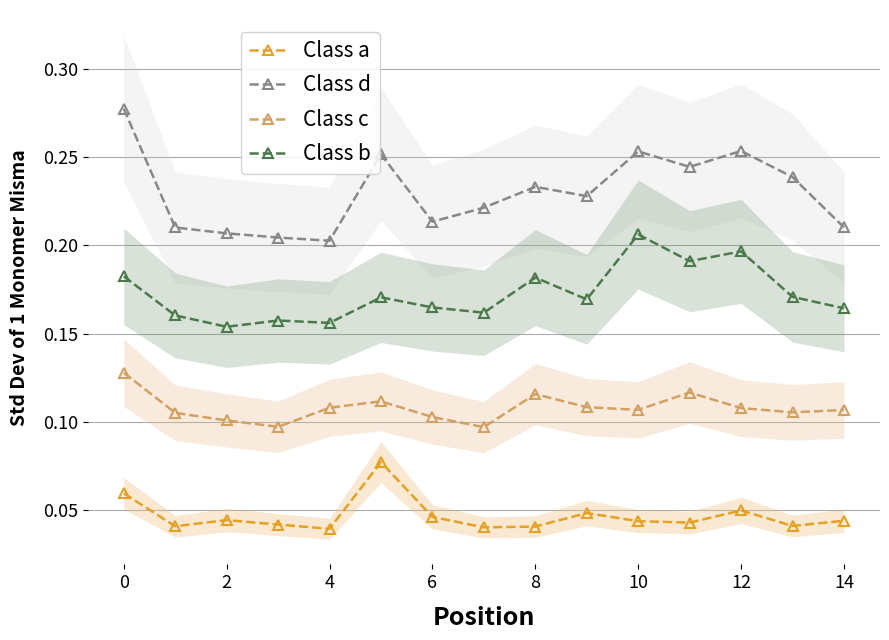

What is the difference between the maximum and minimum values in the Class d series?

0.1